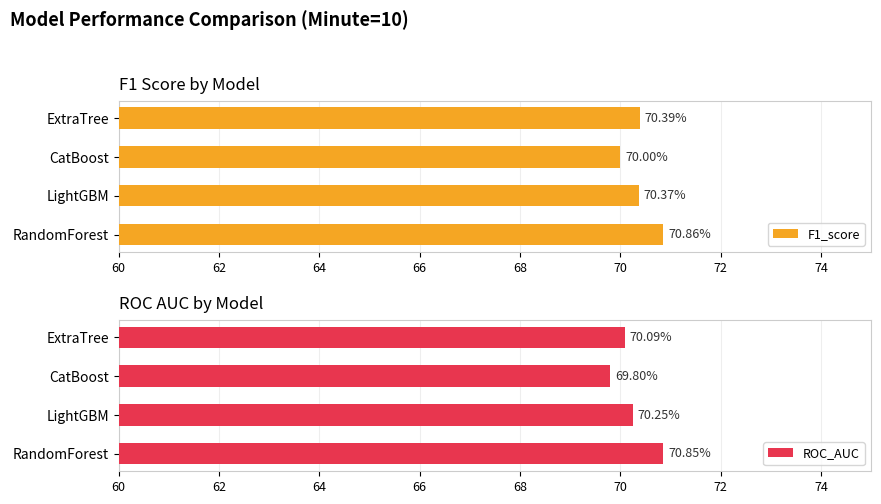

List the labels in order of ROC_AUC value, smallest first.

CatBoost, ExtraTree, LightGBM, RandomForest